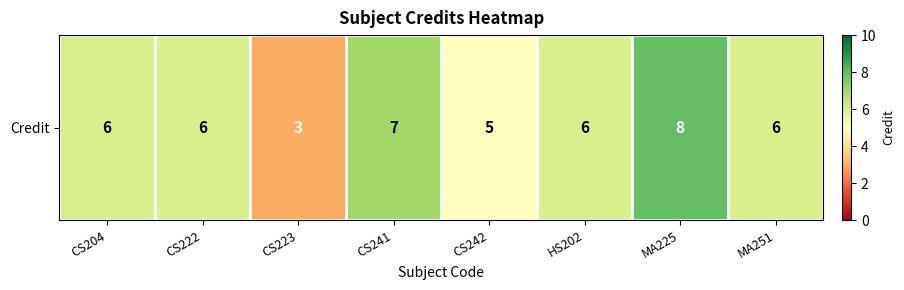

Reading left to right, list all the values displayed in this chart.

CS204=6	CS222=6	CS223=3	CS241=7	CS242=5	HS202=6	MA225=8	MA251=6